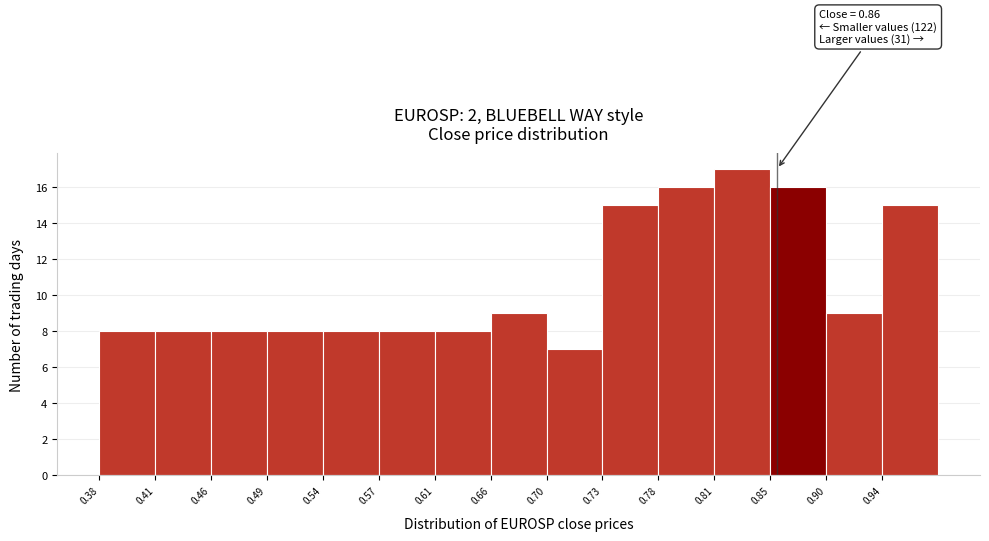

Which range on the x-axis has the tallest bar?

0.815 to 0.855